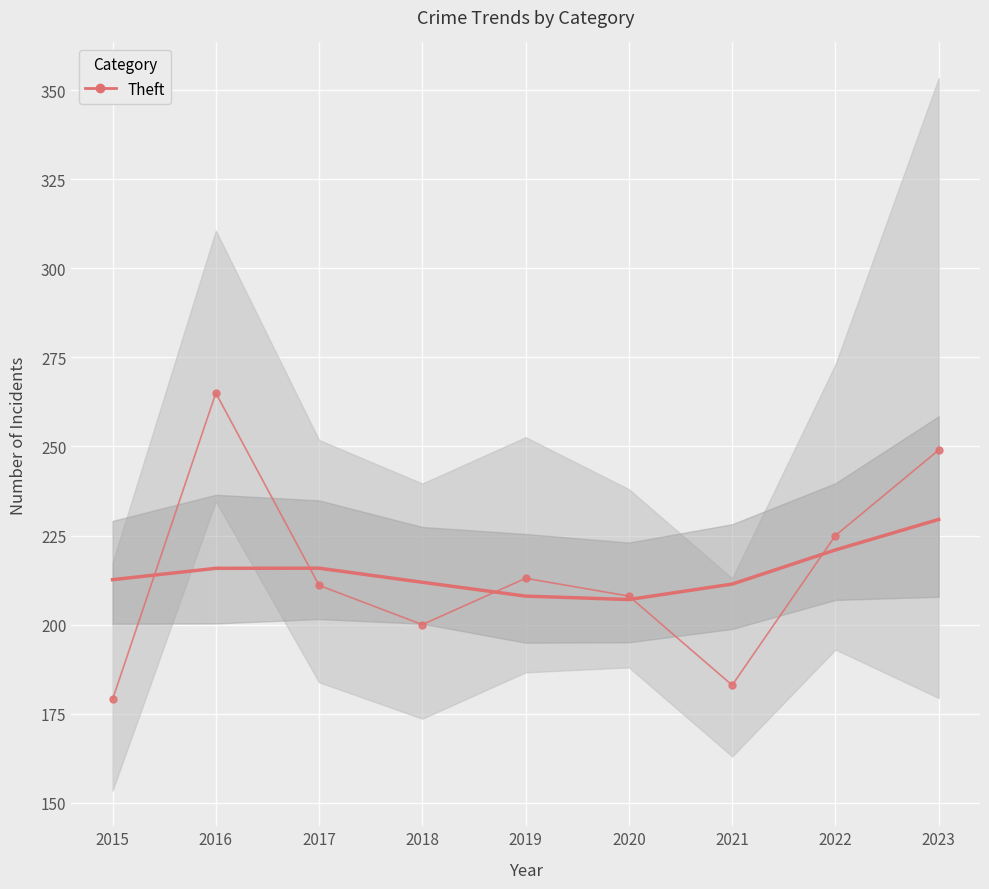

What is the difference between the maximum and minimum values?

86